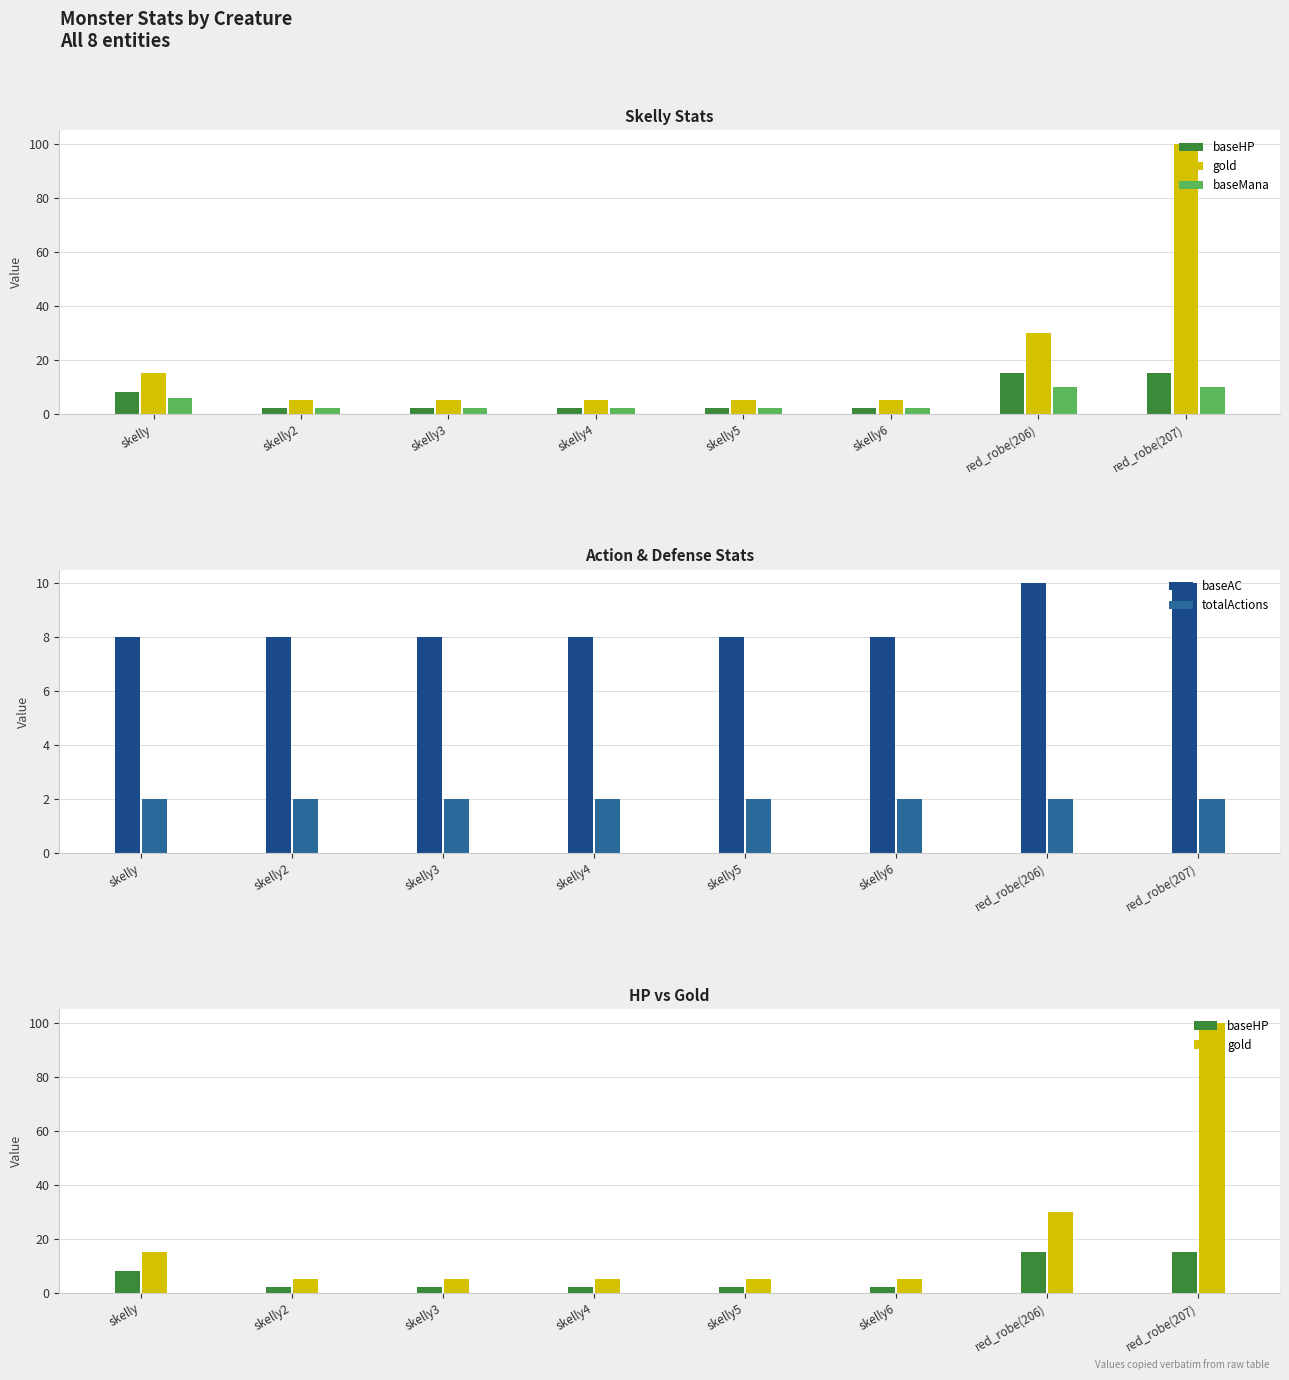

Reading right to left, list all the values displayed in this chart.

baseHP: red_robe(207)=15	red_robe(206)=15	skelly6=2	skelly5=2	skelly4=2	skelly3=2	skelly2=2	skelly=8
gold: red_robe(207)=100	red_robe(206)=30	skelly6=5	skelly5=5	skelly4=5	skelly3=5	skelly2=5	skelly=15
baseMana: red_robe(207)=10	red_robe(206)=10	skelly6=2	skelly5=2	skelly4=2	skelly3=2	skelly2=2	skelly=6
baseAC: red_robe(207)=10	red_robe(206)=10	skelly6=8	skelly5=8	skelly4=8	skelly3=8	skelly2=8	skelly=8
totalActions: red_robe(207)=2	red_robe(206)=2	skelly6=2	skelly5=2	skelly4=2	skelly3=2	skelly2=2	skelly=2